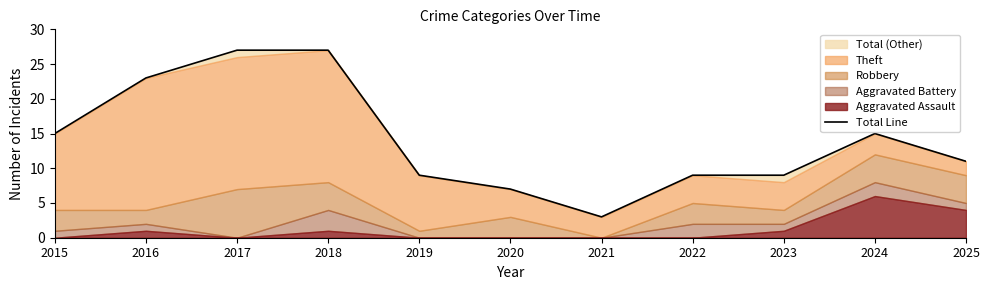

Where does the data first go above 11?

2015